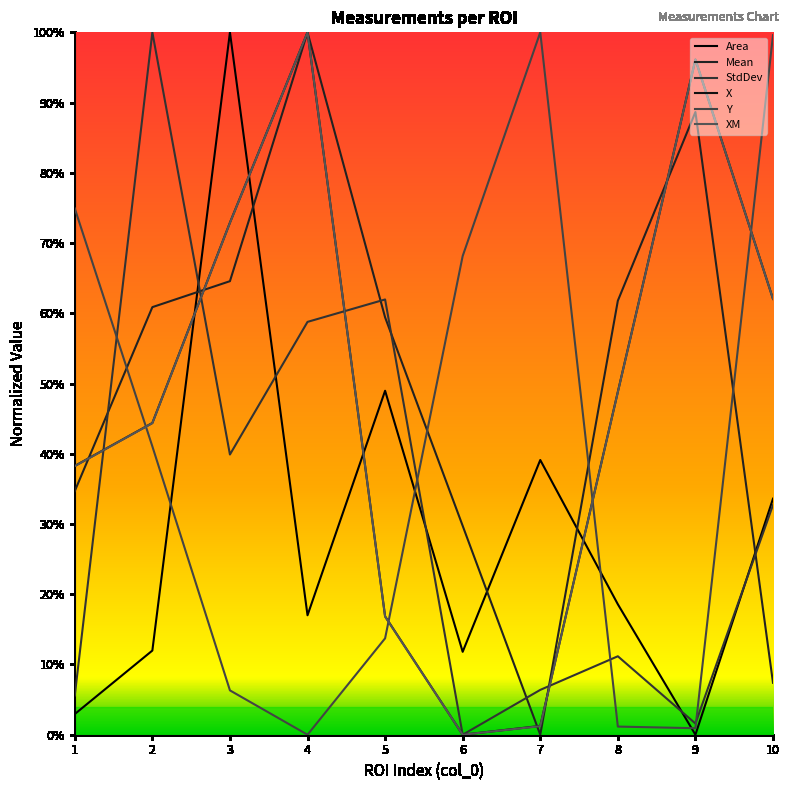

Is this an area chart (filled region under the line)?

No